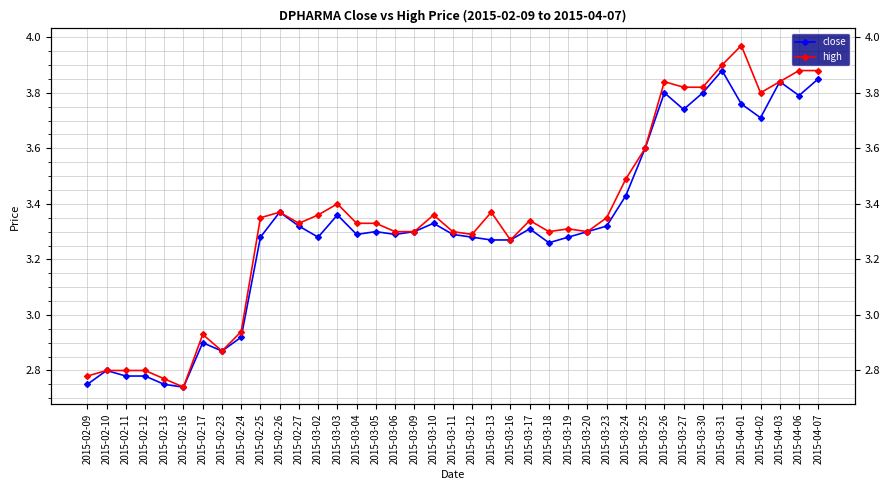

What are all the series names shown in the legend?

close, high